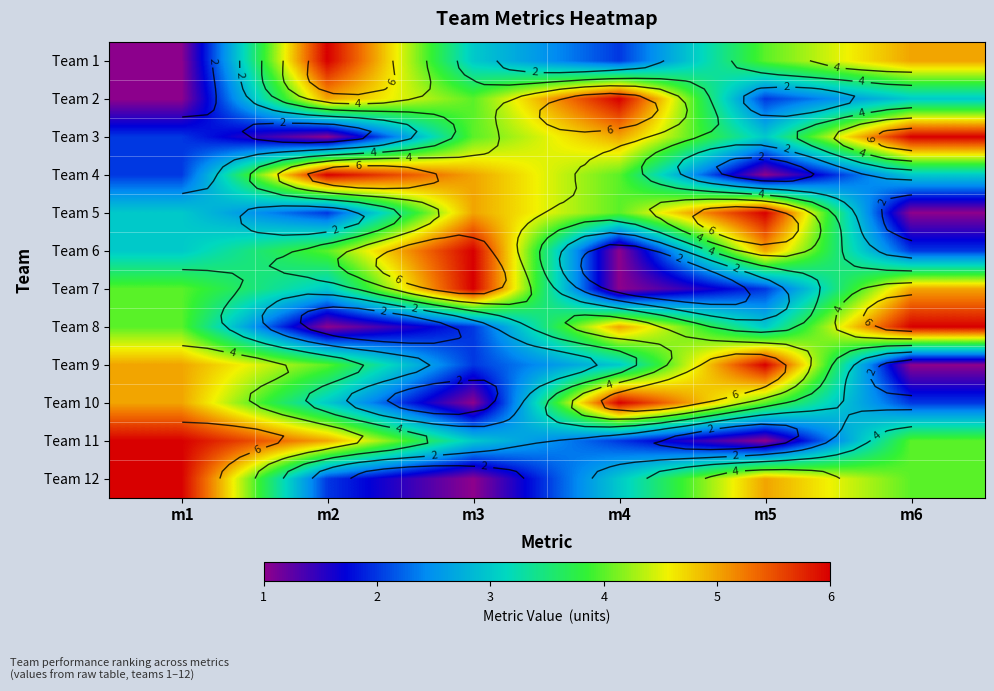

At which label does Team 12 first exceed 4?

m1